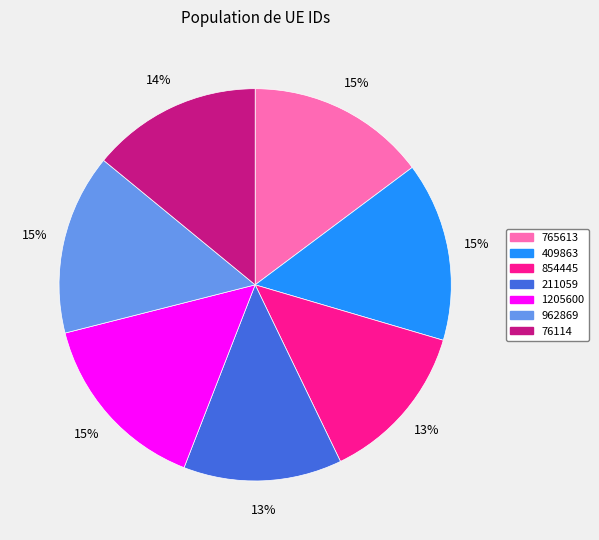

To the nearest percent, what is the difference between the largest and smallest slice percentages?

2%